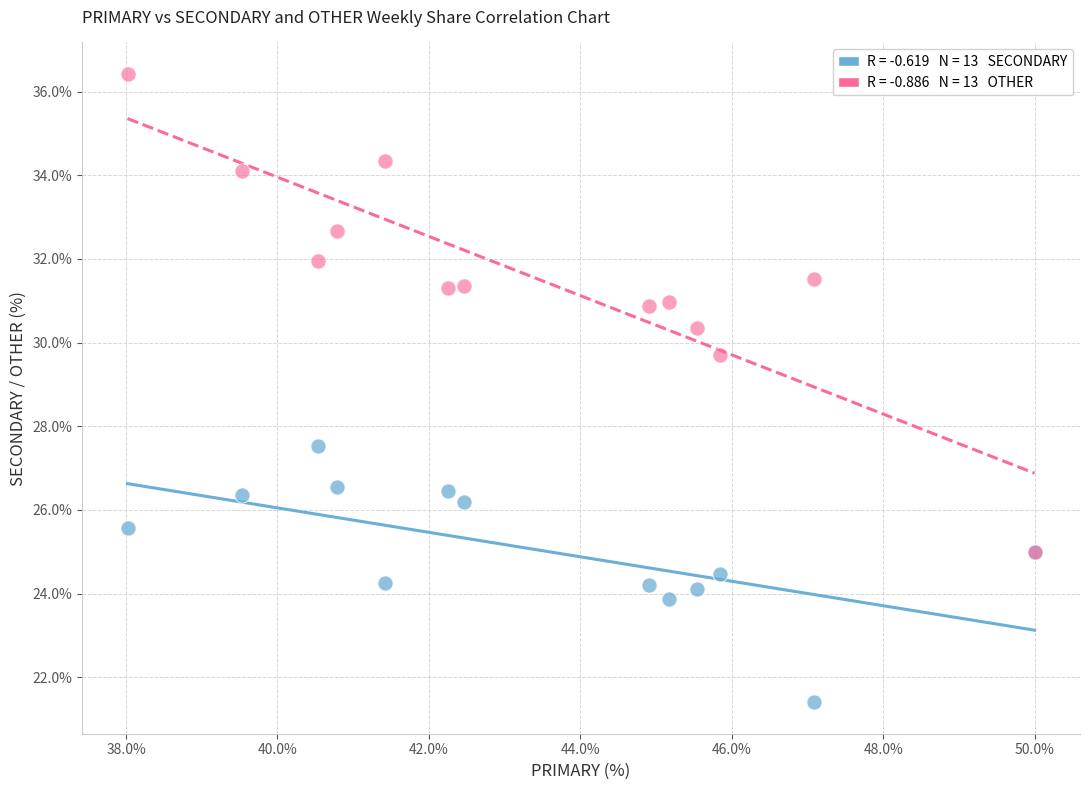

Across all series, what Y value is closest to 28?

27.5